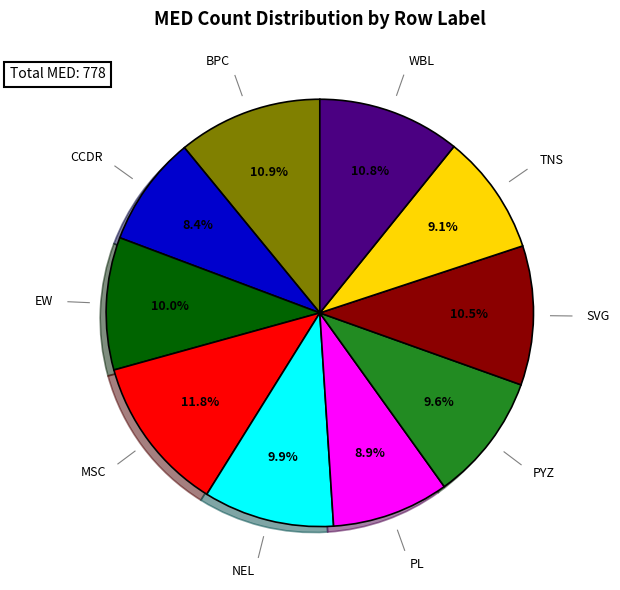

Is there a majority slice in this chart?

No